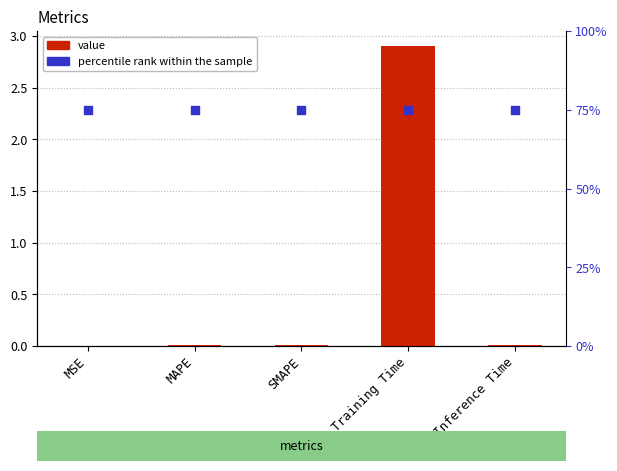

What is the total value across all series at MAPE?

0.8